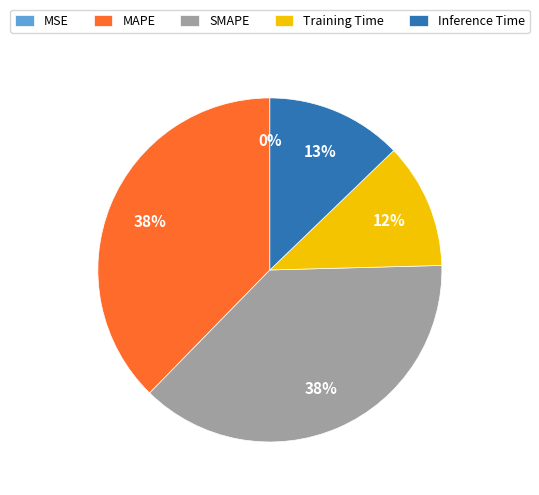

Do Inference Time and MAPE together represent more than half of the pie?

Yes